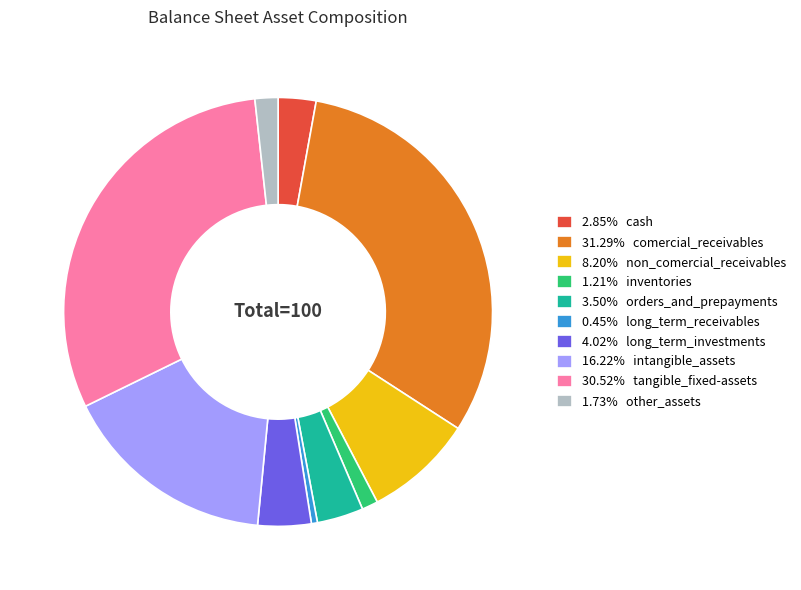

Combined, do 3.50% orders_and_prepayments and 8.20% non_comercial_receivables account for over 50%?

No